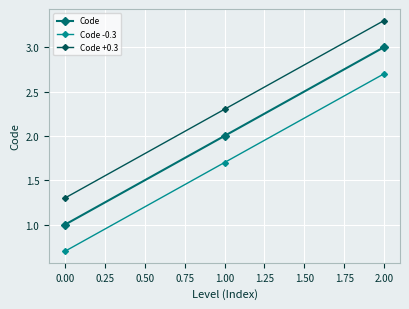

Reading left to right, what are all the values shown in this chart?

Code: 0.00=1.0	1.00=2.0	2.00=3.0
Code -0.3: 0.00=0.7	1.00=1.7	2.00=2.7
Code +0.3: 0.00=1.3	1.00=2.3	2.00=3.3